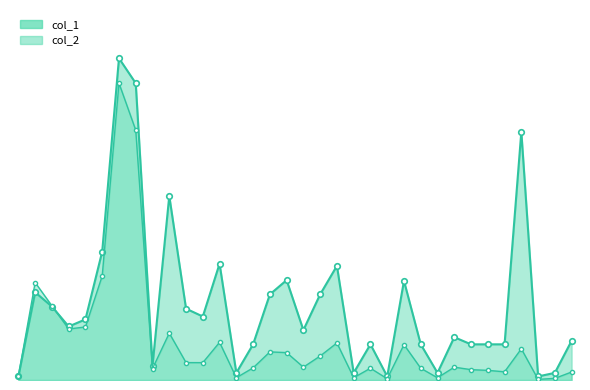

The col_1 series shows 87259 at 100/04/18. True or false?

False